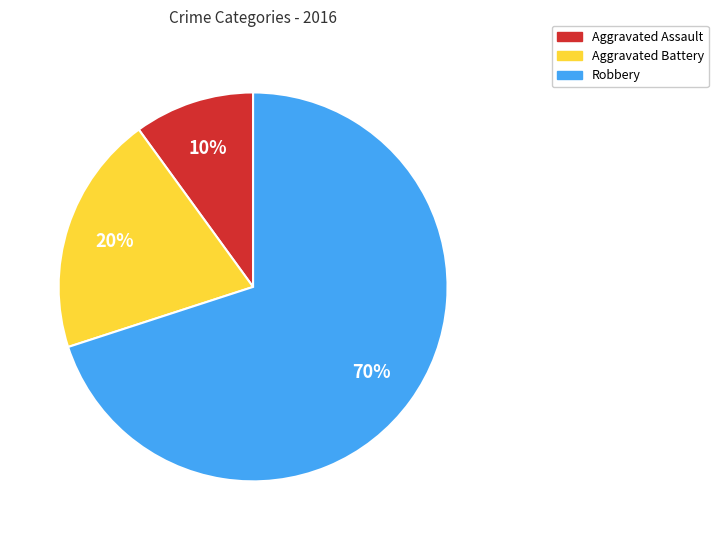

Do Aggravated Assault and Robbery together represent more than half of the pie?

Yes